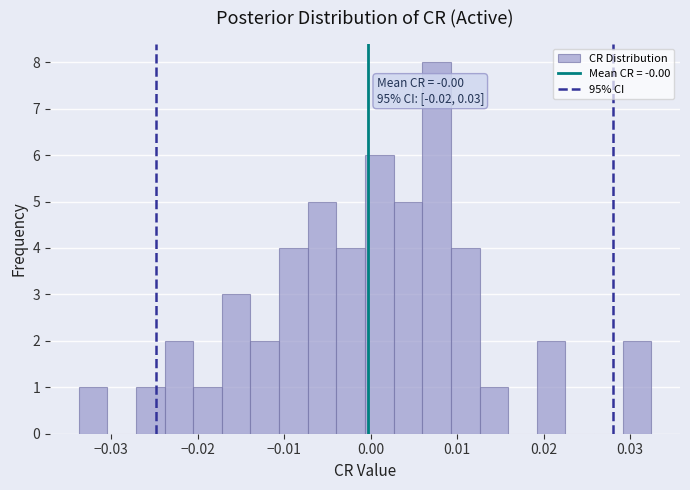

Around what value on the x-axis is the tallest bar? Give the approximate position of its centre, as read against the axis.

0.008